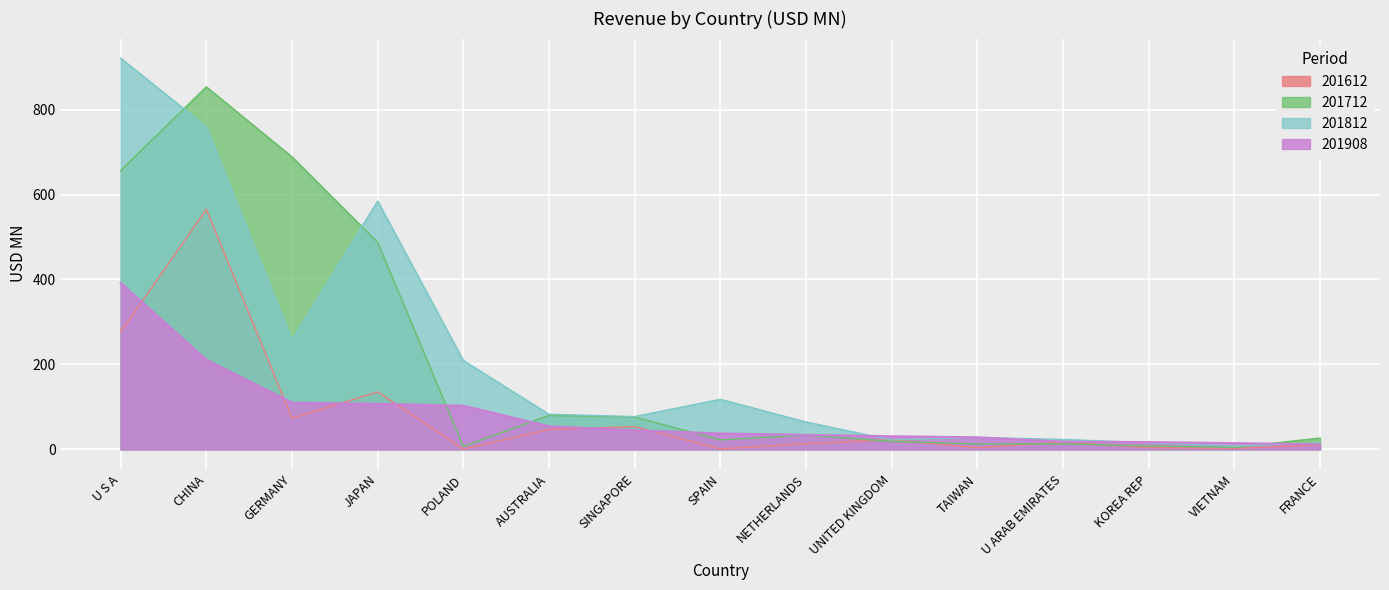

At which category does 201612 reach its first local peak?

CHINA